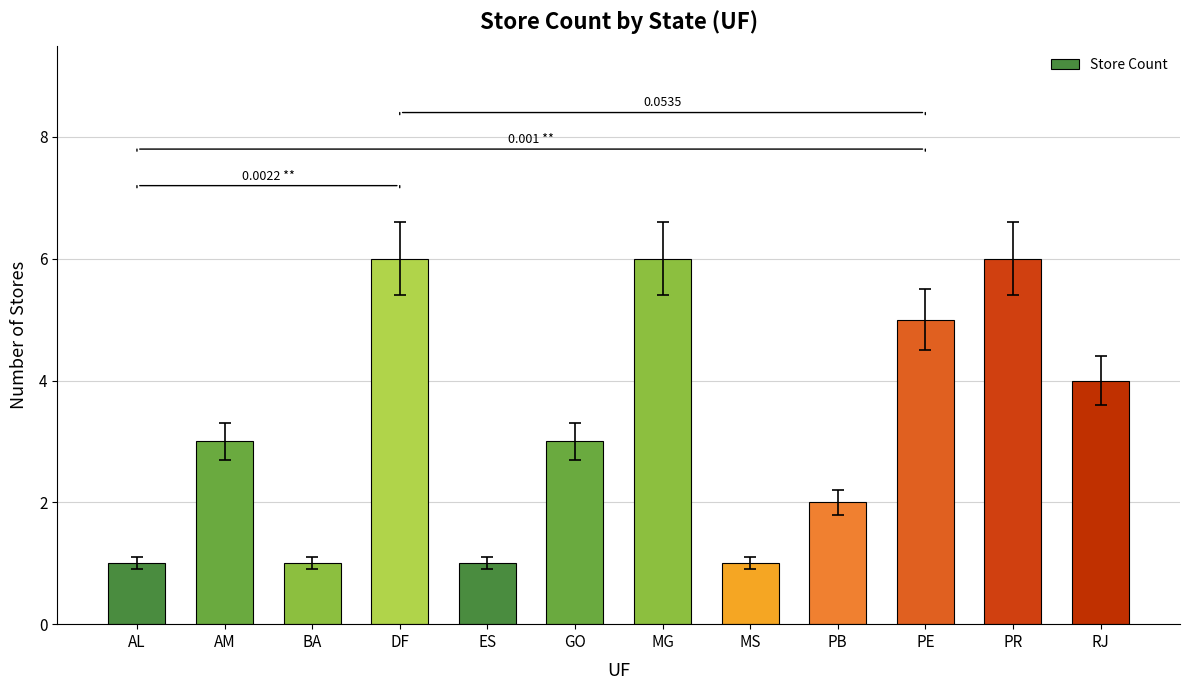

What position from the left is DF?

4